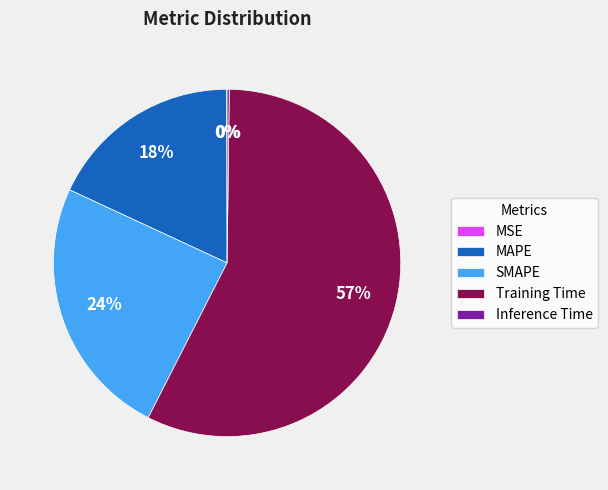

What is the majority slice?

Training Time